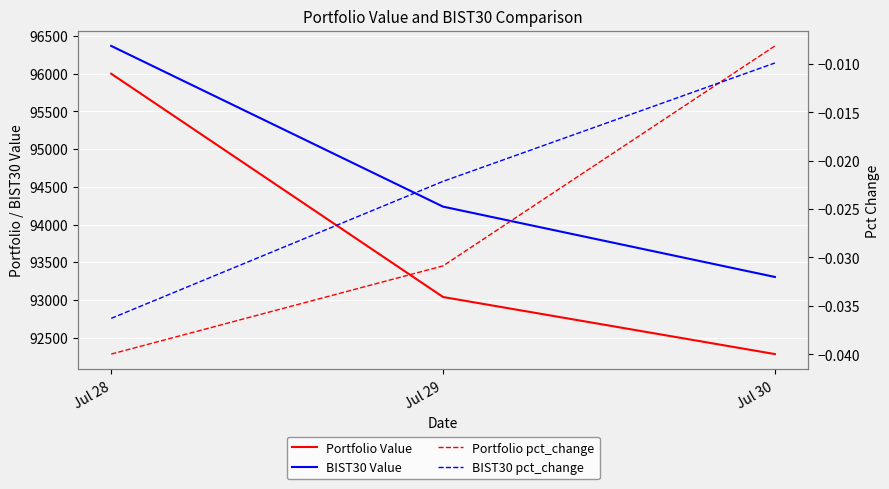

What is the average value of the Portfolio Value series?

93773.0